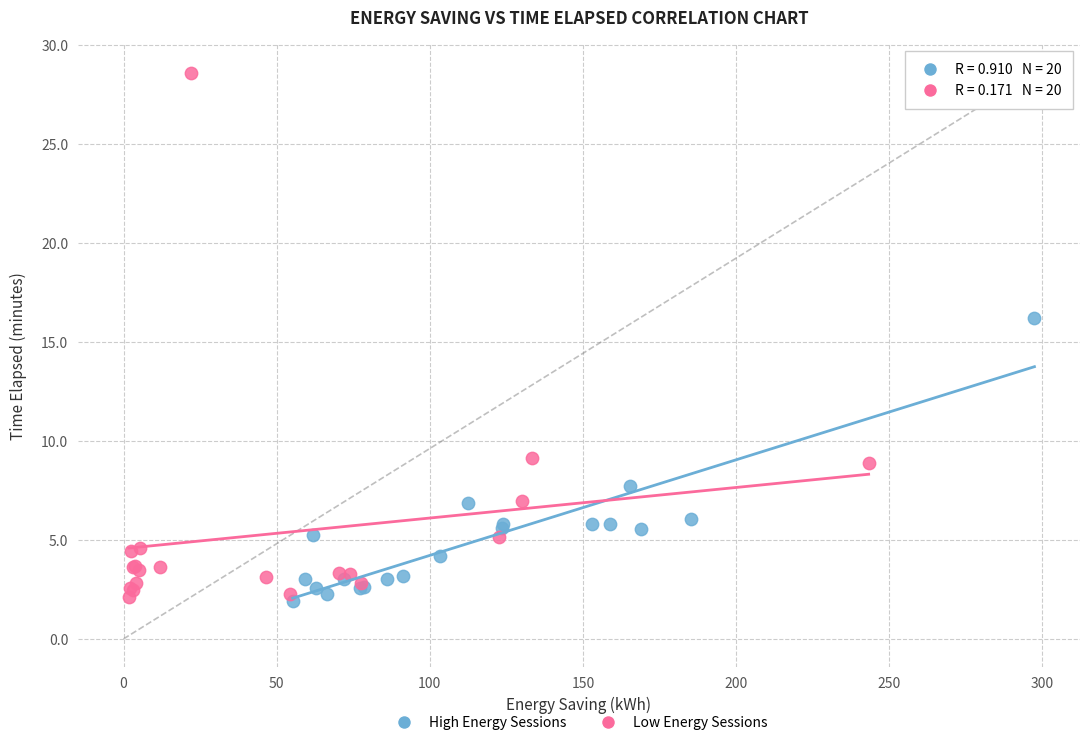

What are all the series names shown in the legend?

High Energy Sessions, Low Energy Sessions